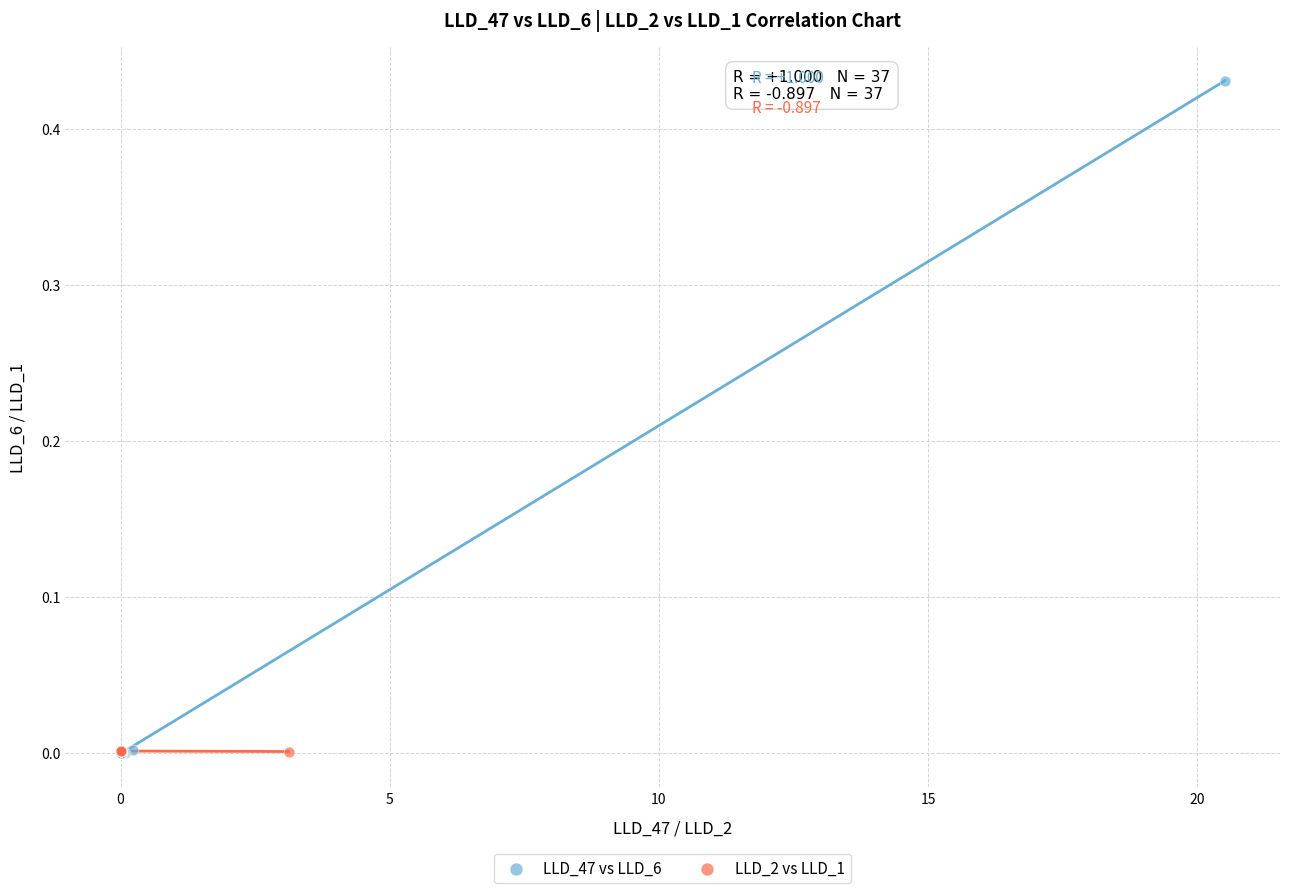

Which series has the largest Y range (max minus min)?

LLD_47 vs LLD_6